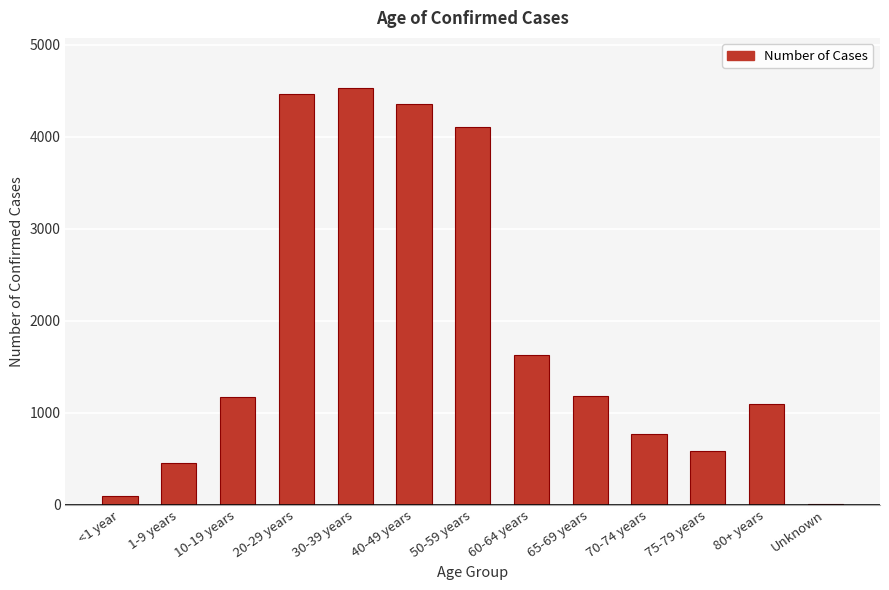

The value at 1-9 years is 619. True or false?

False